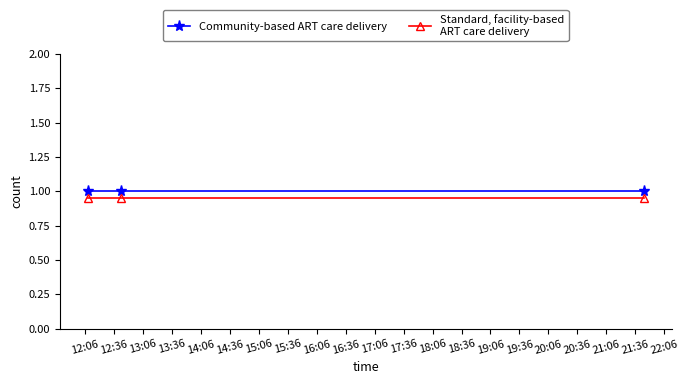

Does the chart have visible grid lines?

No